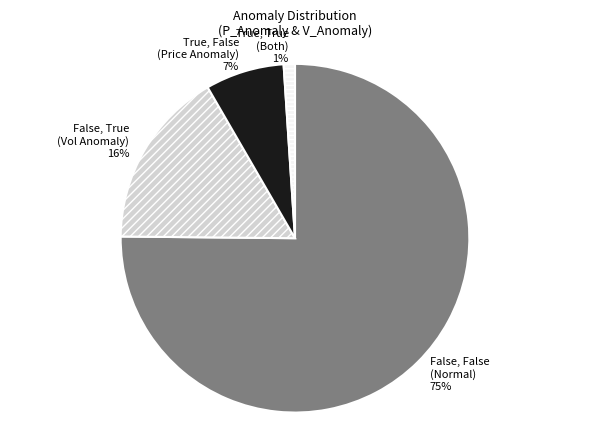

To the nearest percent, what is the average slice percentage?

25%